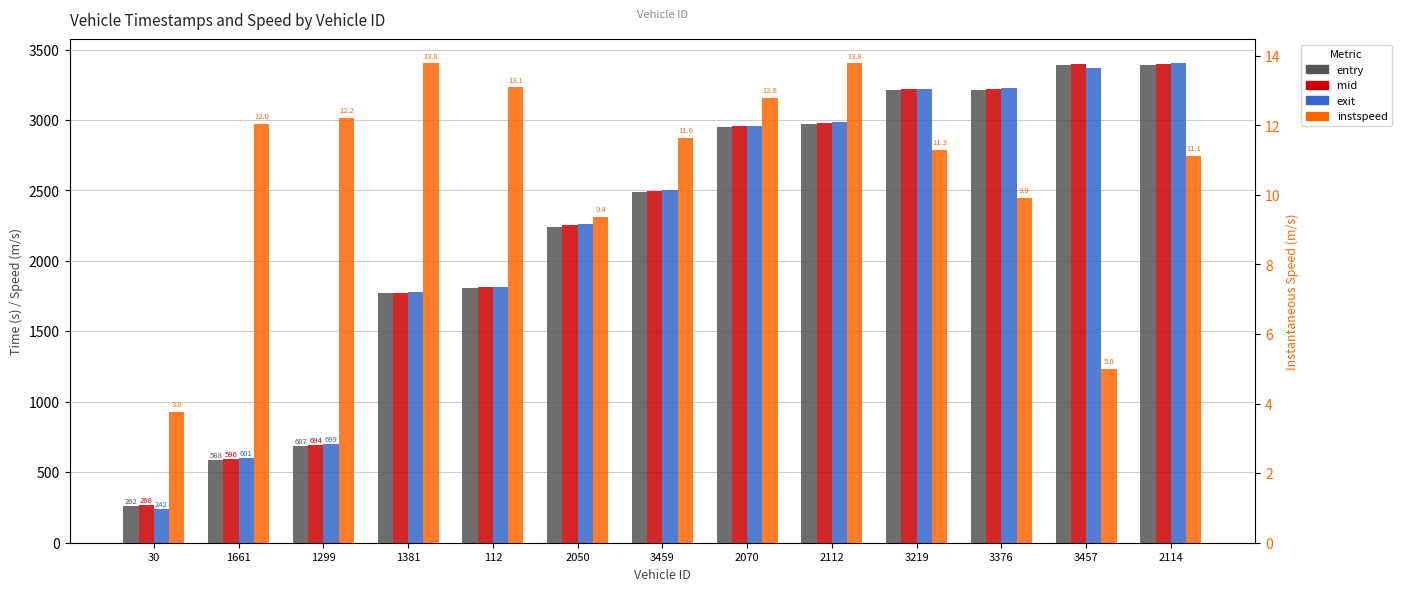

How many data points in entry are less than 2488?

6